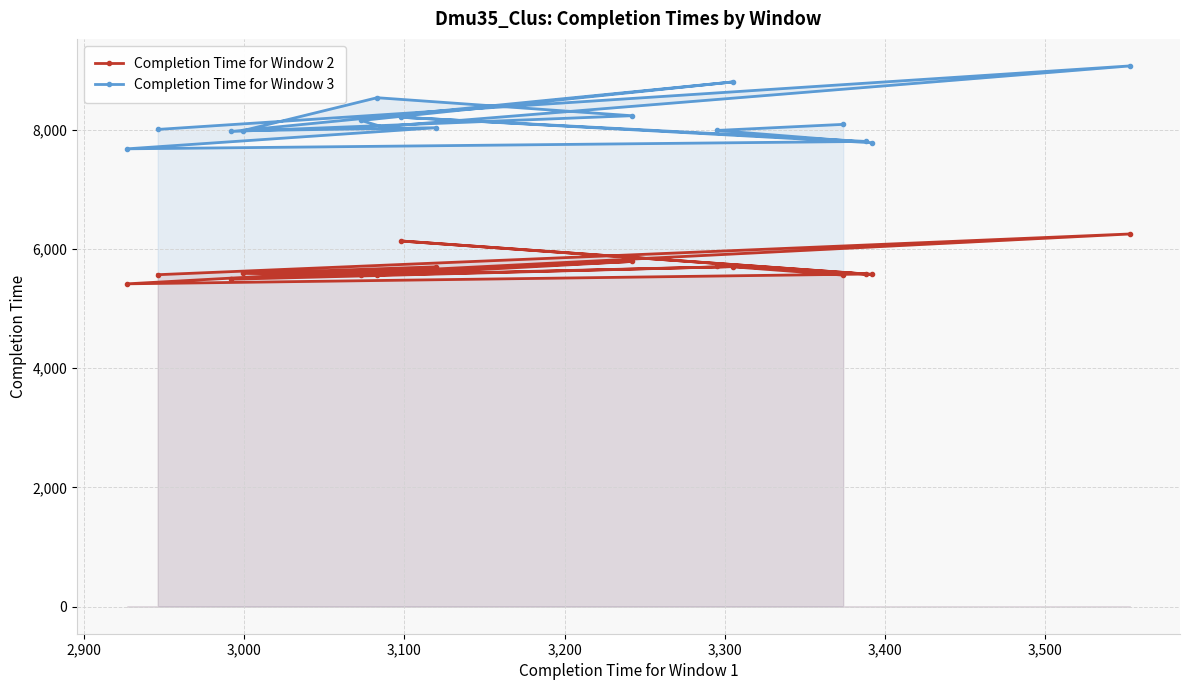

Where is Completion Time for Window 3 nearest to the value 8373?

9